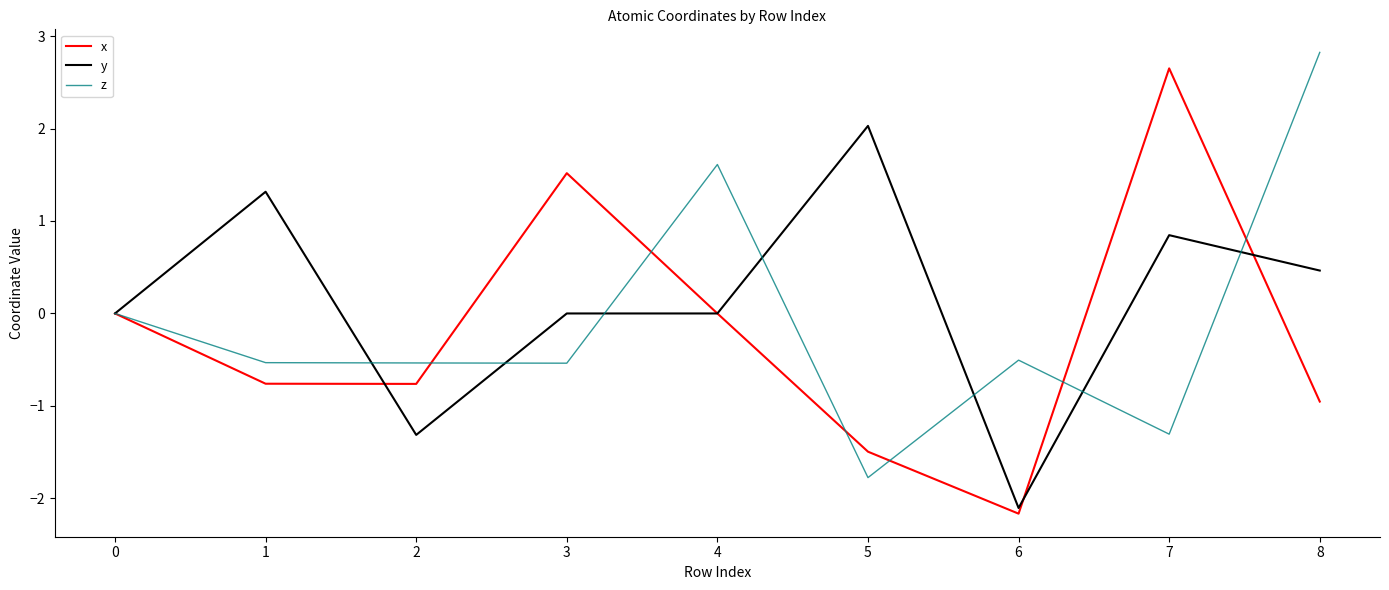

True or false: z and x cross at least once.

True